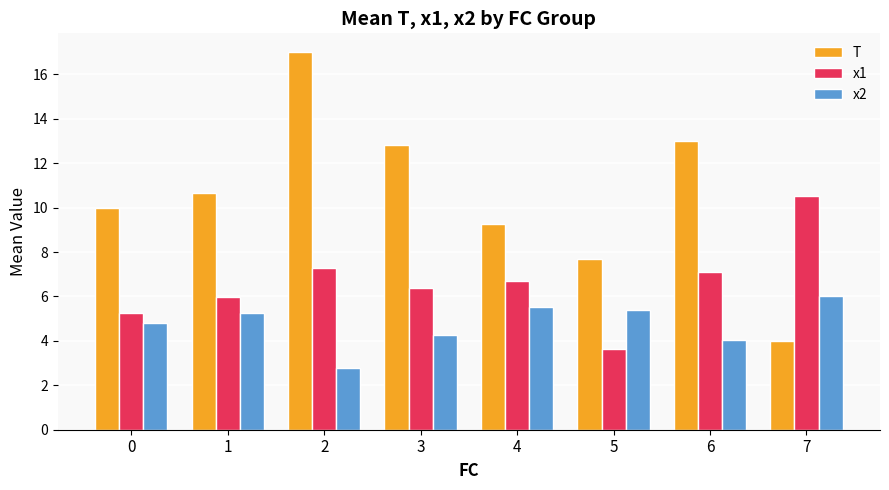

List the labels in order of T value, smallest first.

7, 5, 4, 0, 1, 3, 6, 2